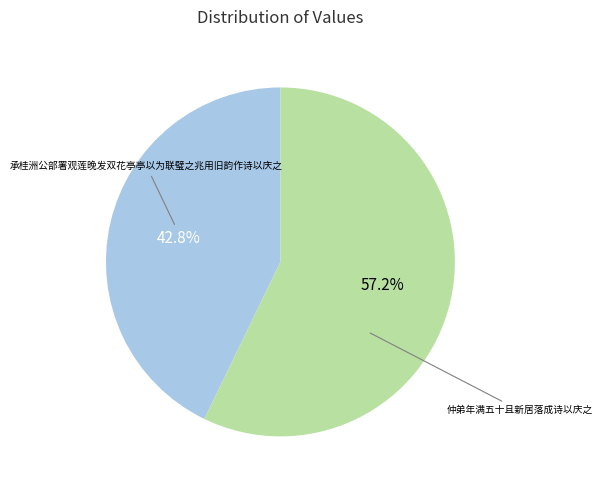

The 仲弟年满五十且新居落成诗以庆之 slice represents 57% of the pie. True or false?

True